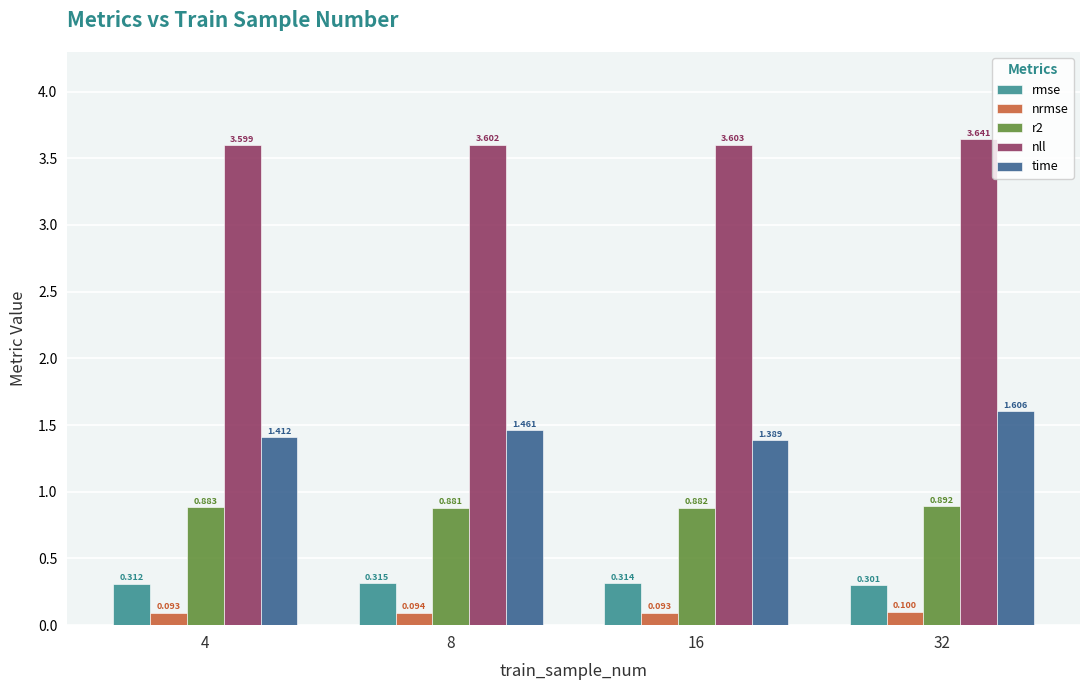

Which series changed the most between 4 and 8?

time